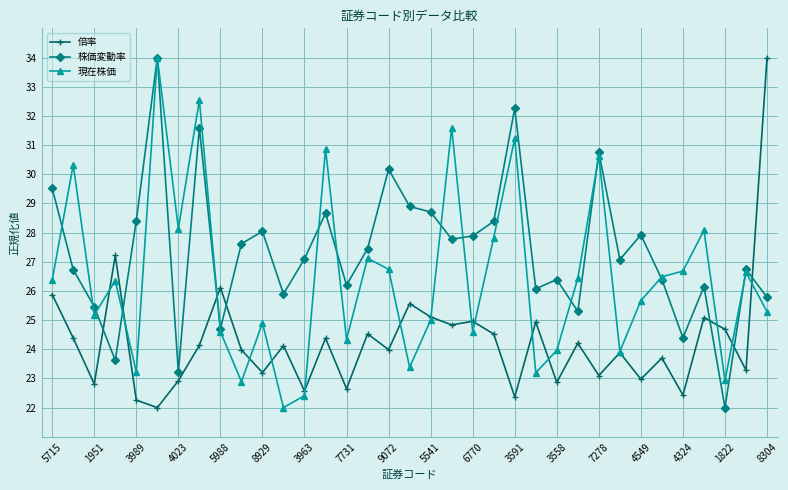

What is the value of the 現在株価 point at the 15th from the left?

24.3